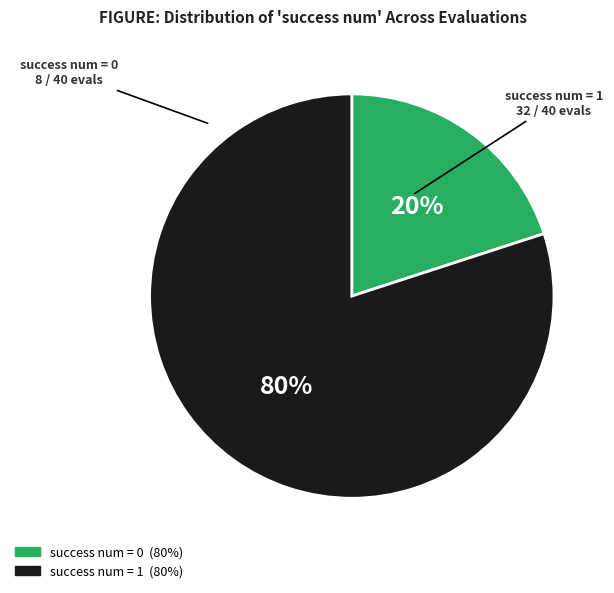

Is there any slice that represents more than half of the pie?

Yes